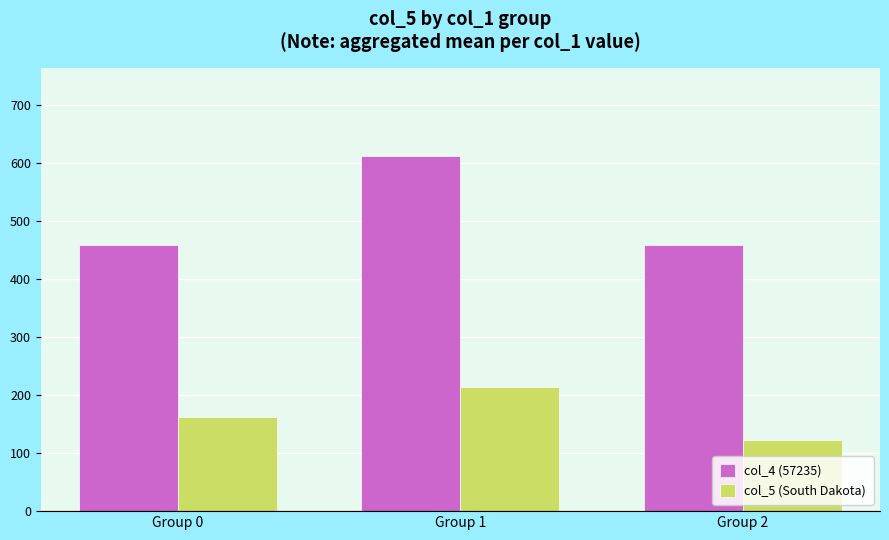

What is the sum of all col_5 (South Dakota) values?

498